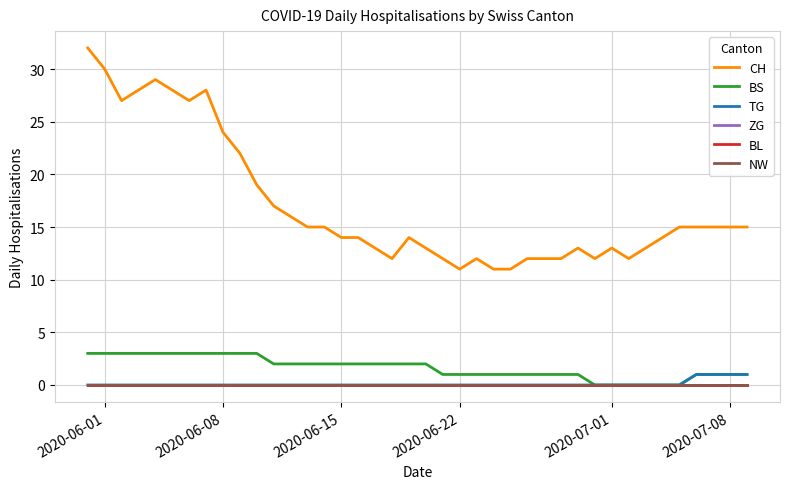

Is this an area chart (filled region under the line)?

No